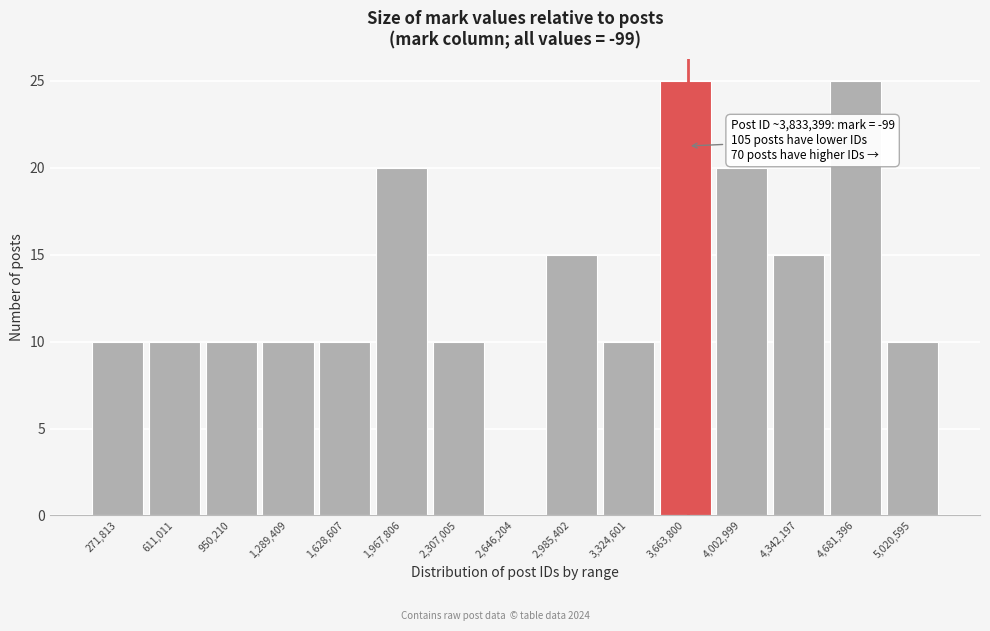

Reading right to left, transcribe all the data shown in this chart.

5,020,595=10	4,681,396=25	4,342,197=15	4,002,999=20	3,663,800=25	3,324,601=10	2,985,402=15	2,646,204=0	2,307,005=10	1,967,806=20	1,628,607=10	1,289,409=10	950,210=10	611,011=10	271,813=10